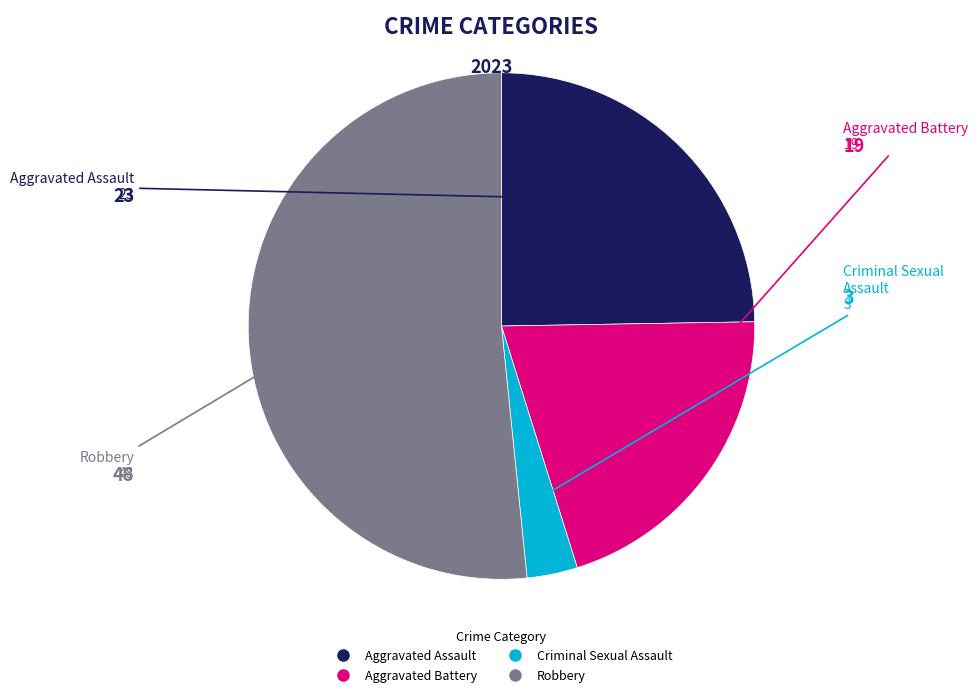

Is the sum of Criminal Sexual Assault and Aggravated Battery greater than half?

No